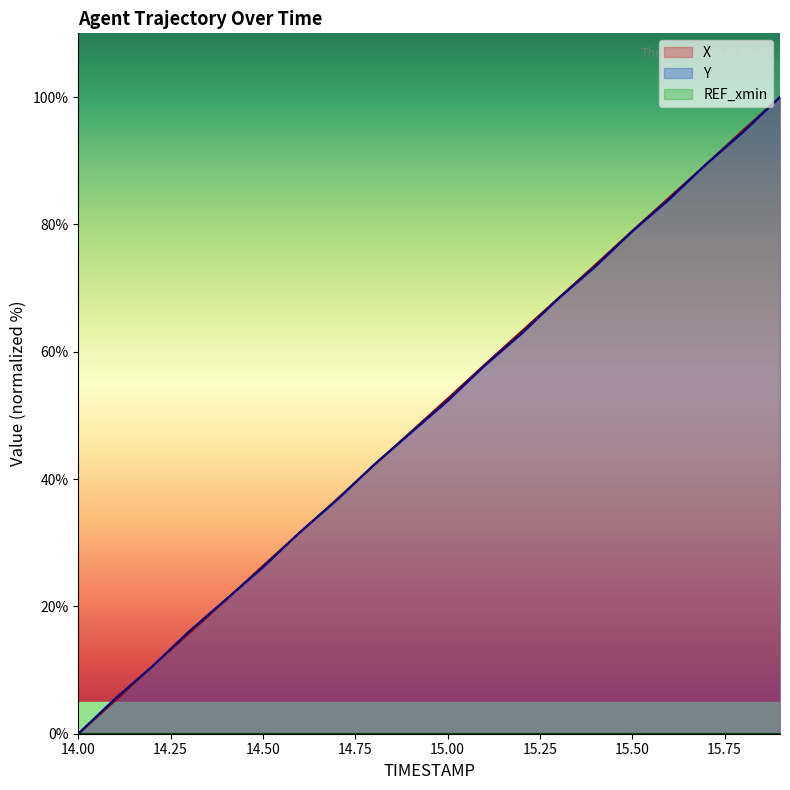

What is the difference between the second highest and second lowest values in the X series?

89.5